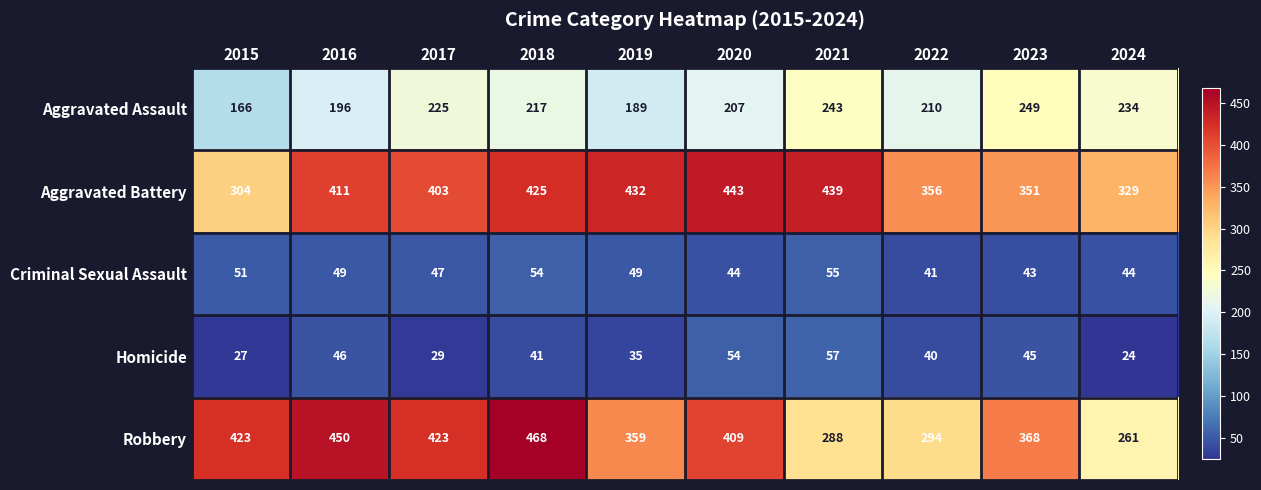

At which label is Aggravated Assault closest to 207?

2020